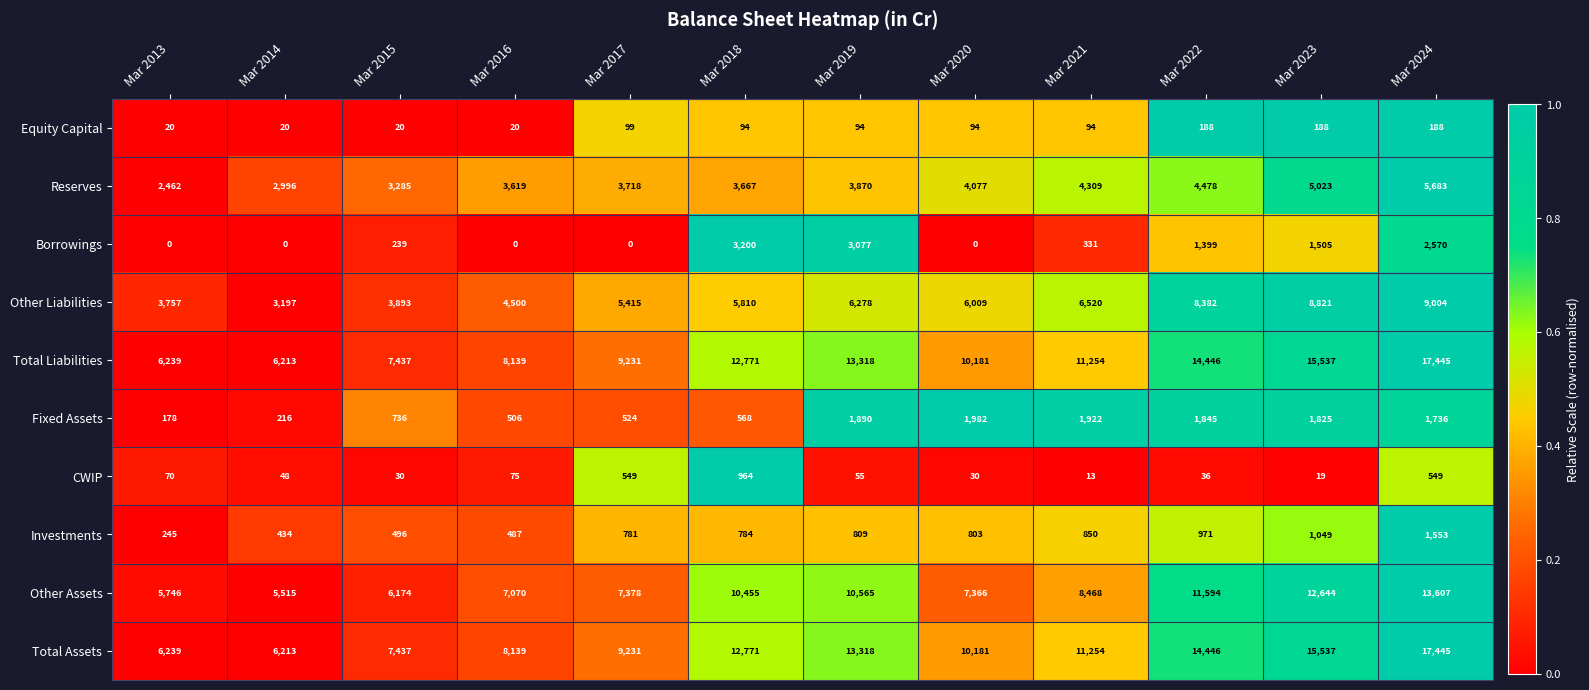

How many data points does each series have?

12